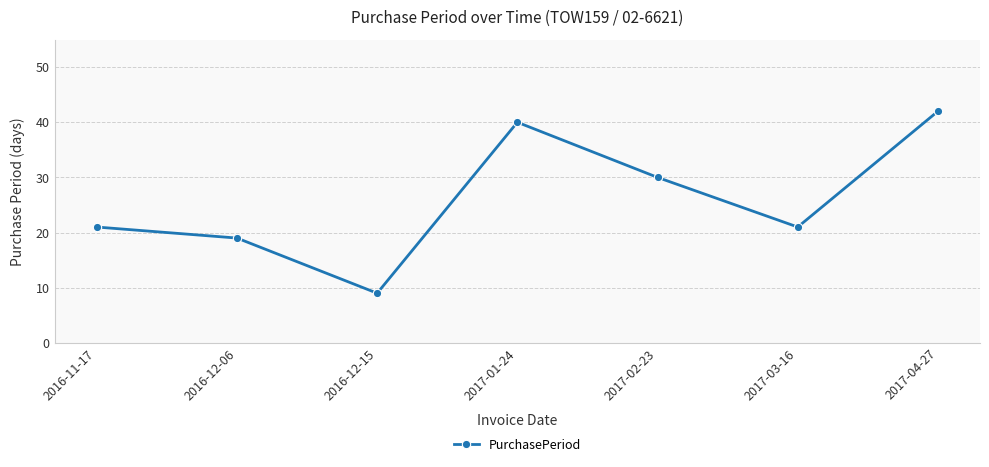

How many lines are shown in the chart?

1